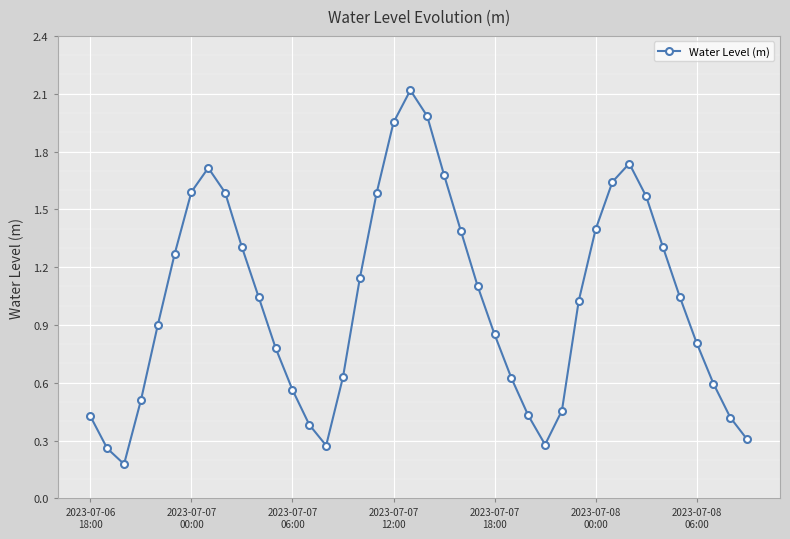

How many points are lower than both their immediate neighbors (excluding endpoints)?

3